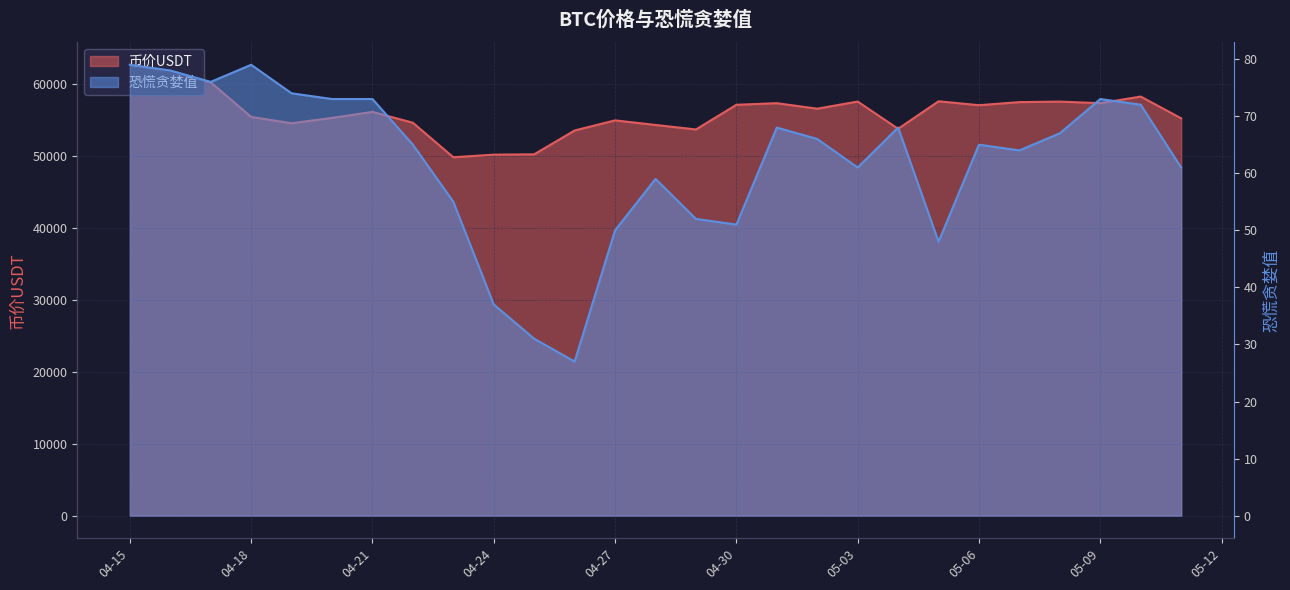

True or false: 币价USDT has more than 0 points higher than both neighbors.

True